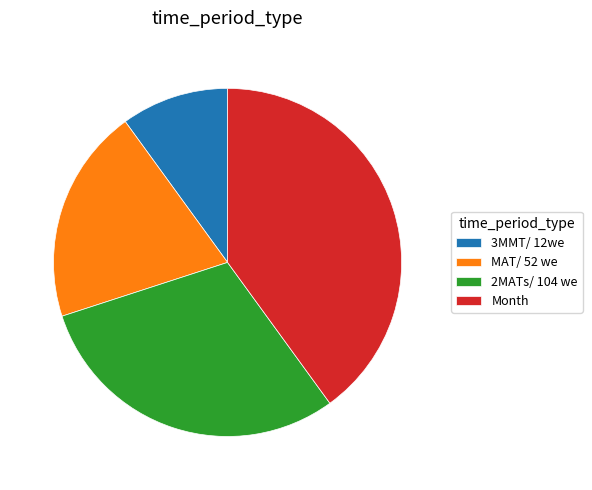

Approximately how many times larger is the value at Month compared to MAT/ 52 we?

2.0